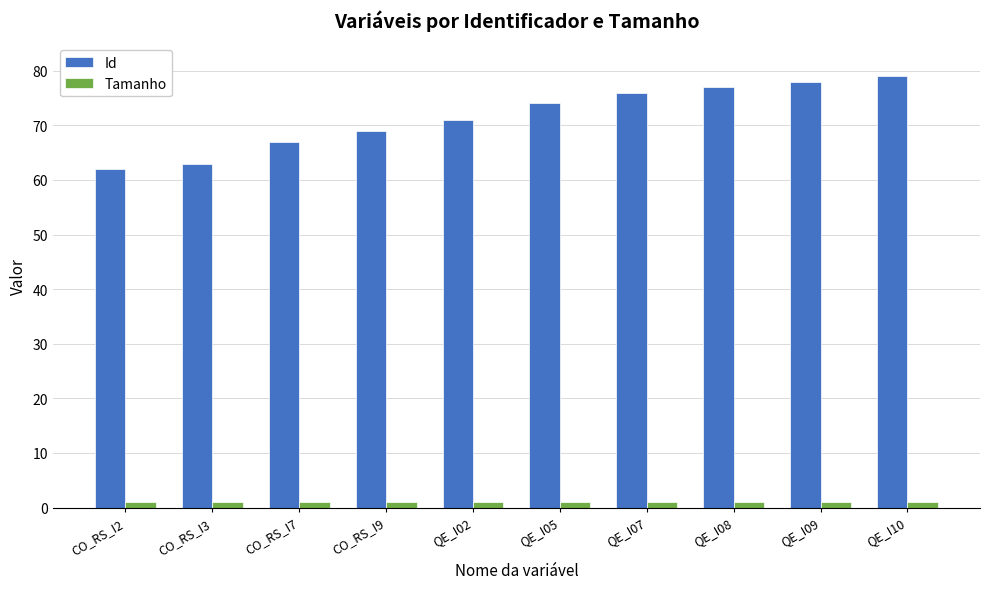

What position from the right is QE_I10?

1